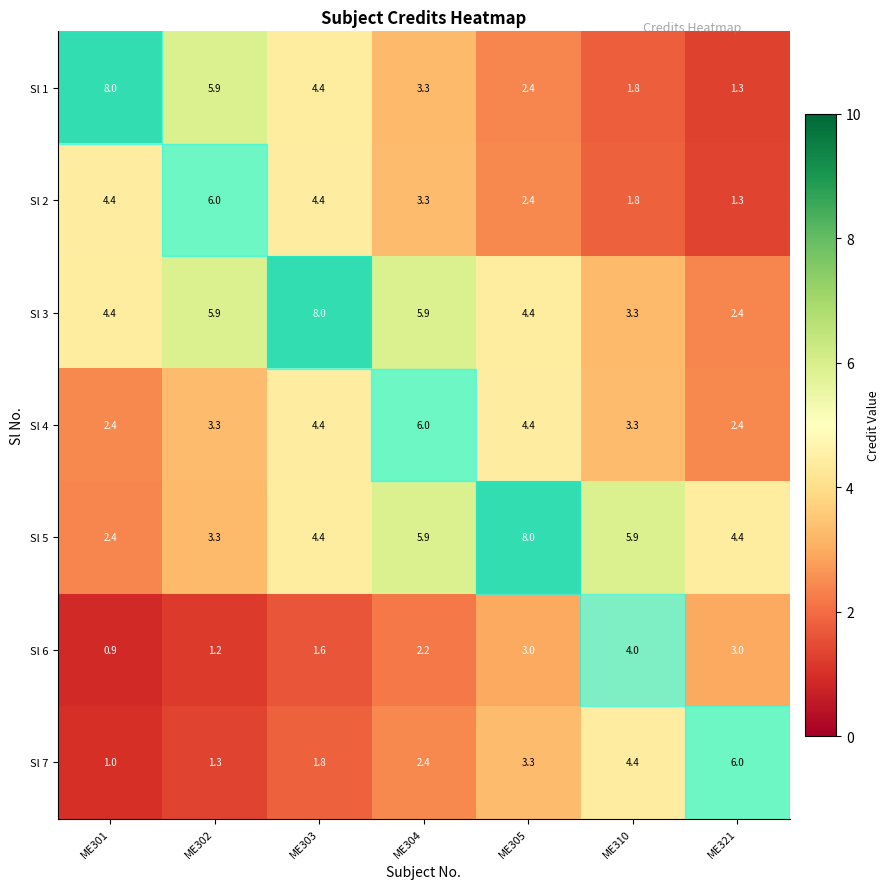

What is the total value across all series at ME310?

24.5